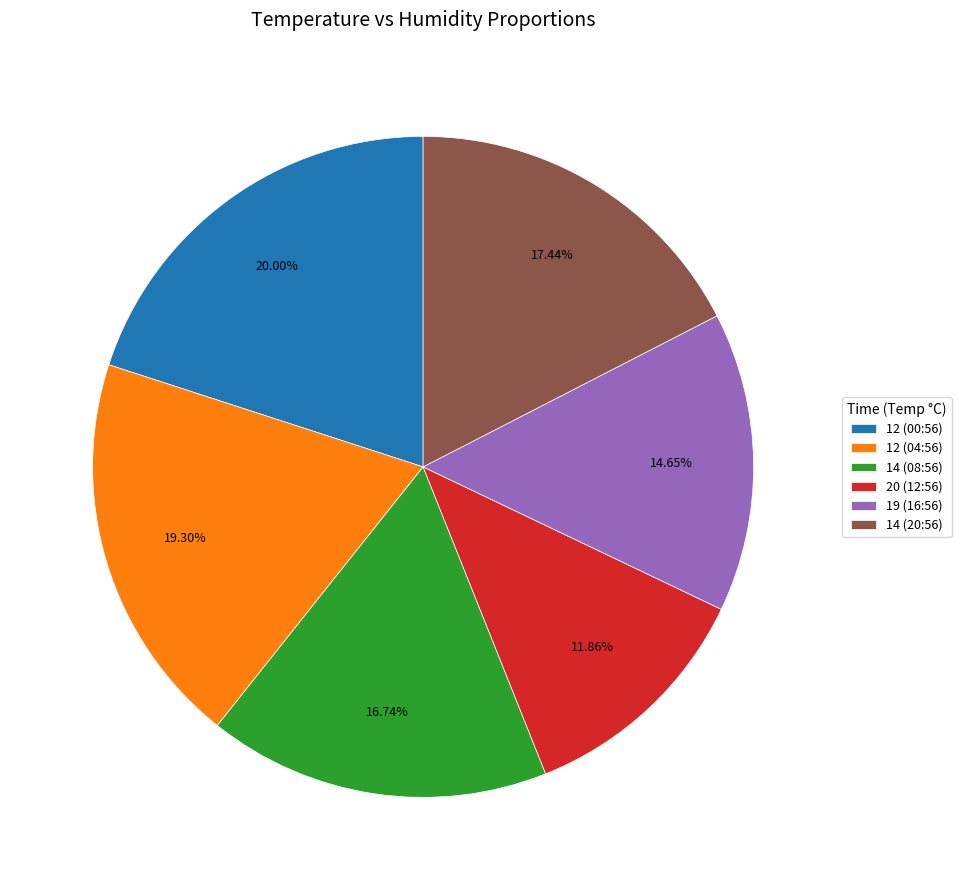

Rank the categories by value from highest to lowest.

12 (00:56), 12 (04:56), 14 (20:56), 14 (08:56), 19 (16:56), 20 (12:56)